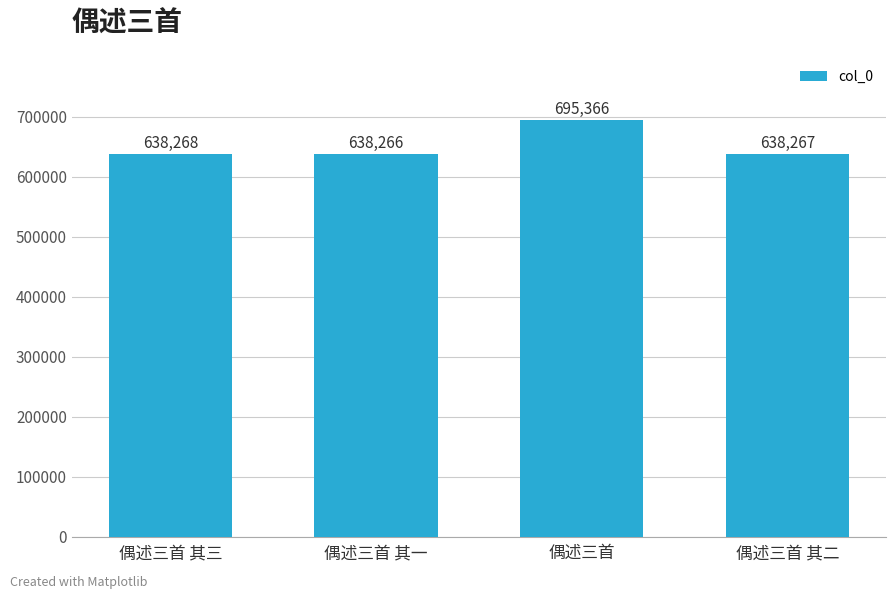

Approximately how many times larger is the value at 偶述三首 compared to 偶述三首 其三?

1.1